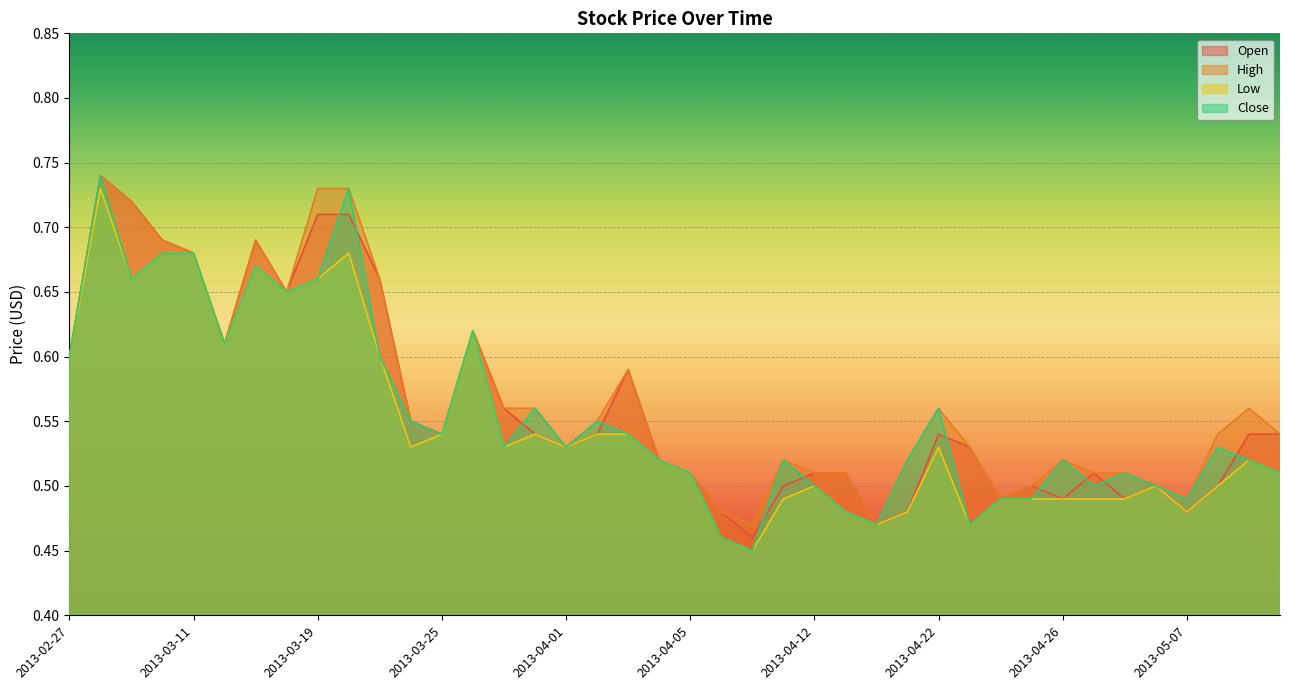

How many lines are shown in the chart?

4